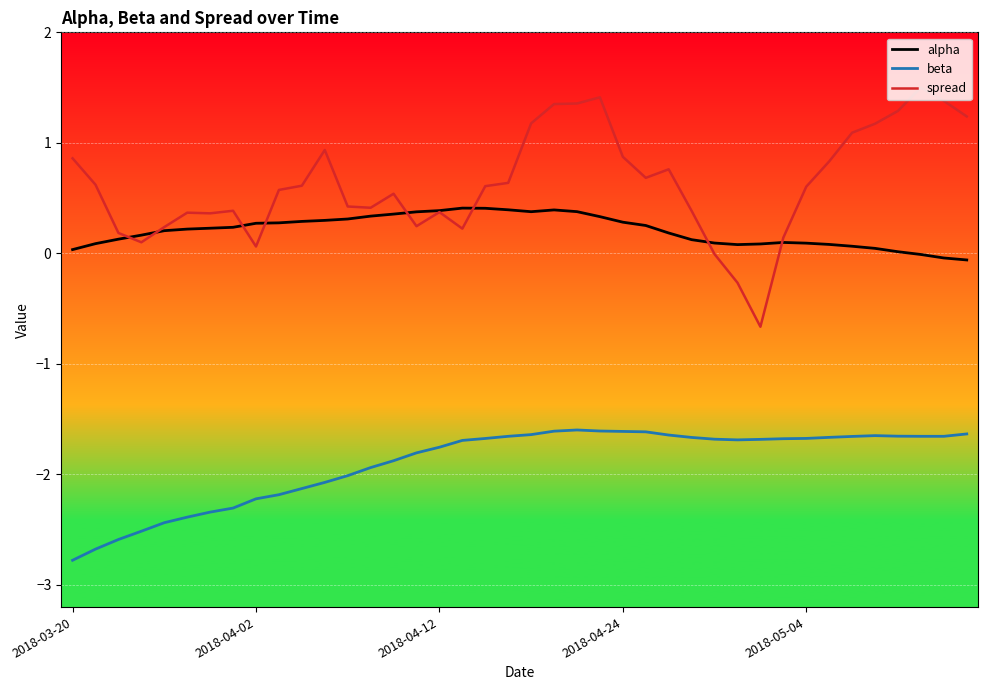

Which series has the largest total across all categories?

spread